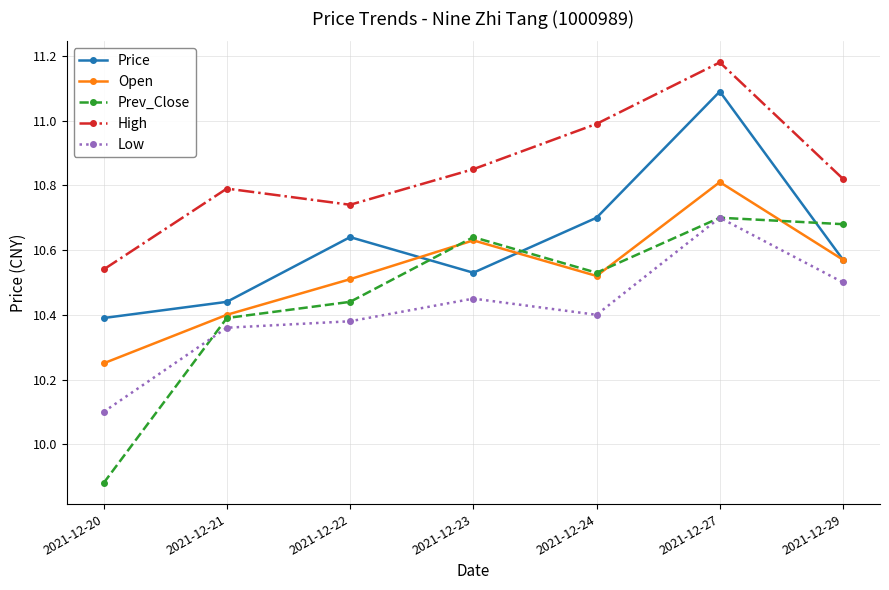

At which label does Low reach its minimum?

2021-12-20